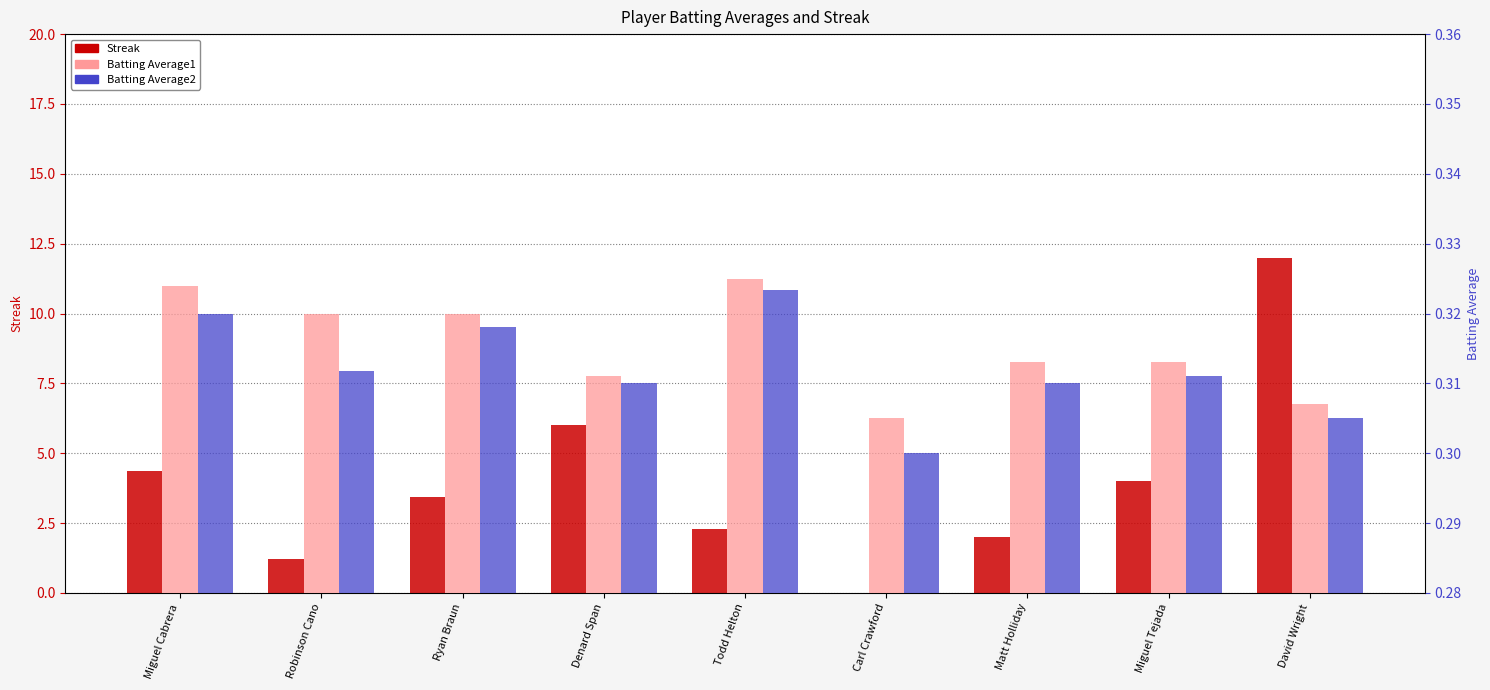

What value does the Batting Average2 series have at Miguel Cabrera?

0.3